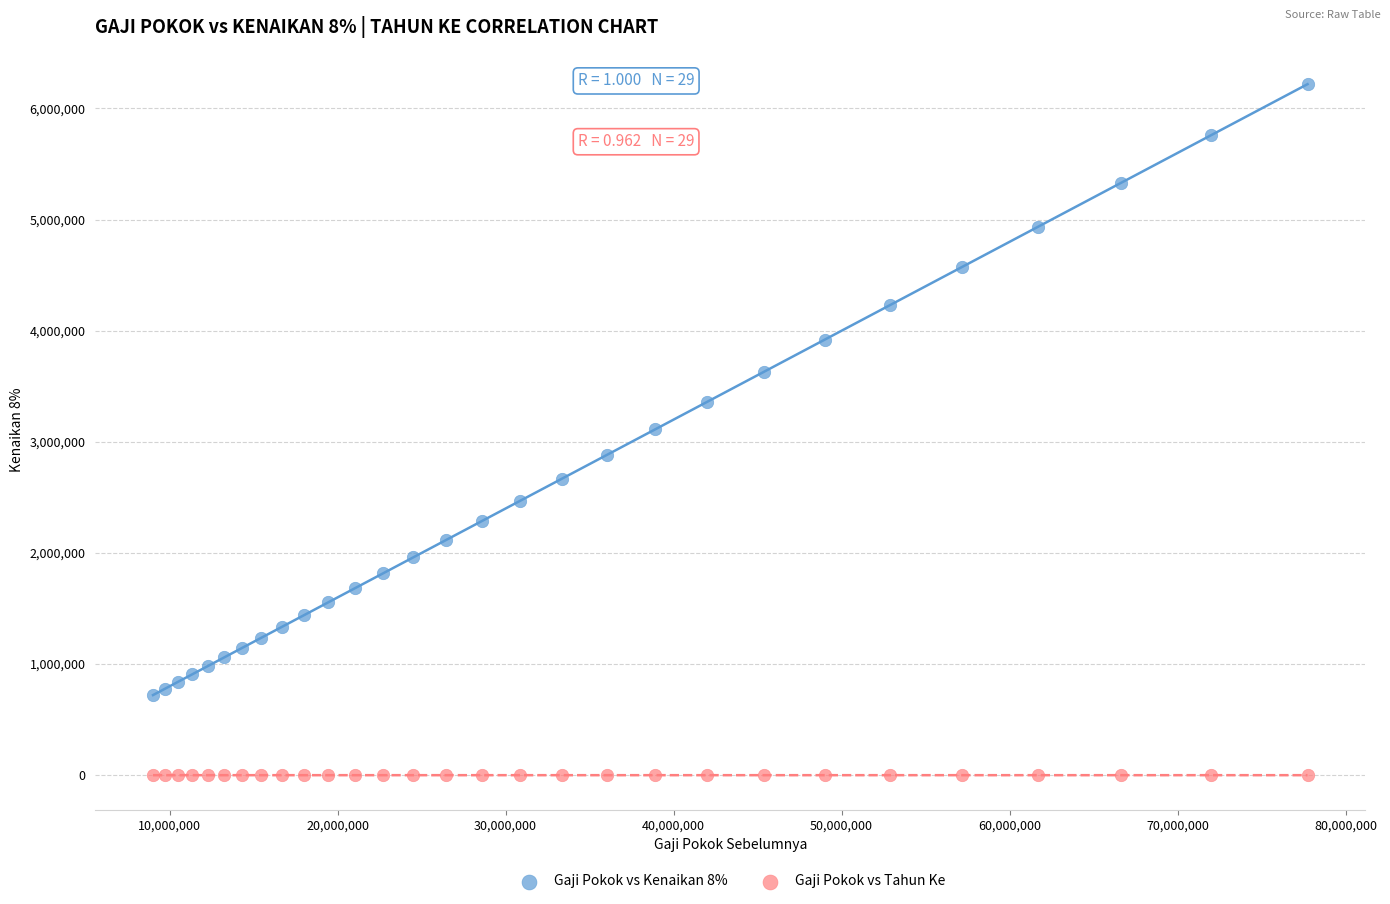

What is the X range (max minus min) for the scatter plot?

68721326.8